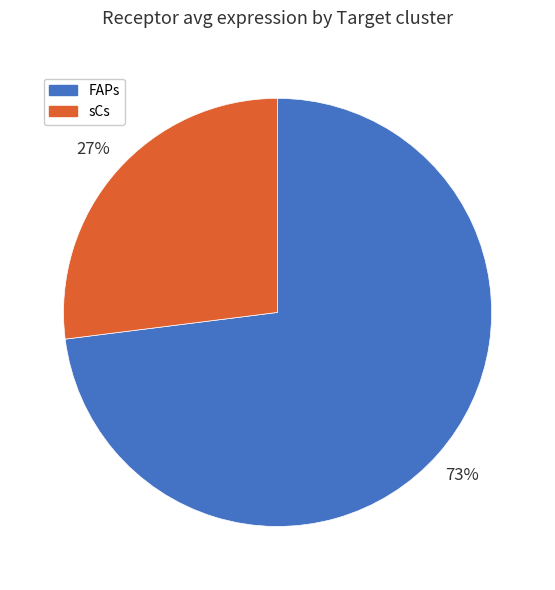

What is the majority slice?

FAPs